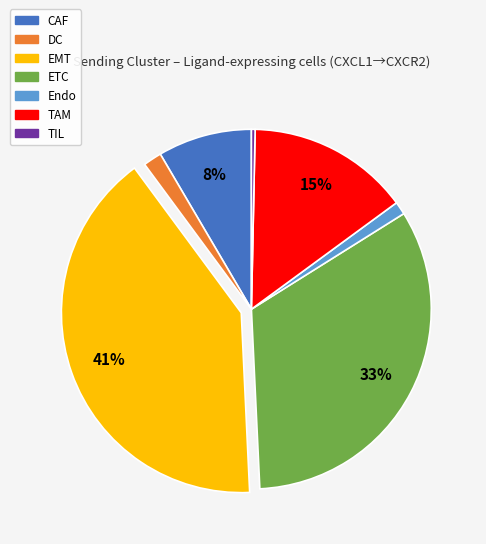

Is the sum of Endo and DC greater than half?

No